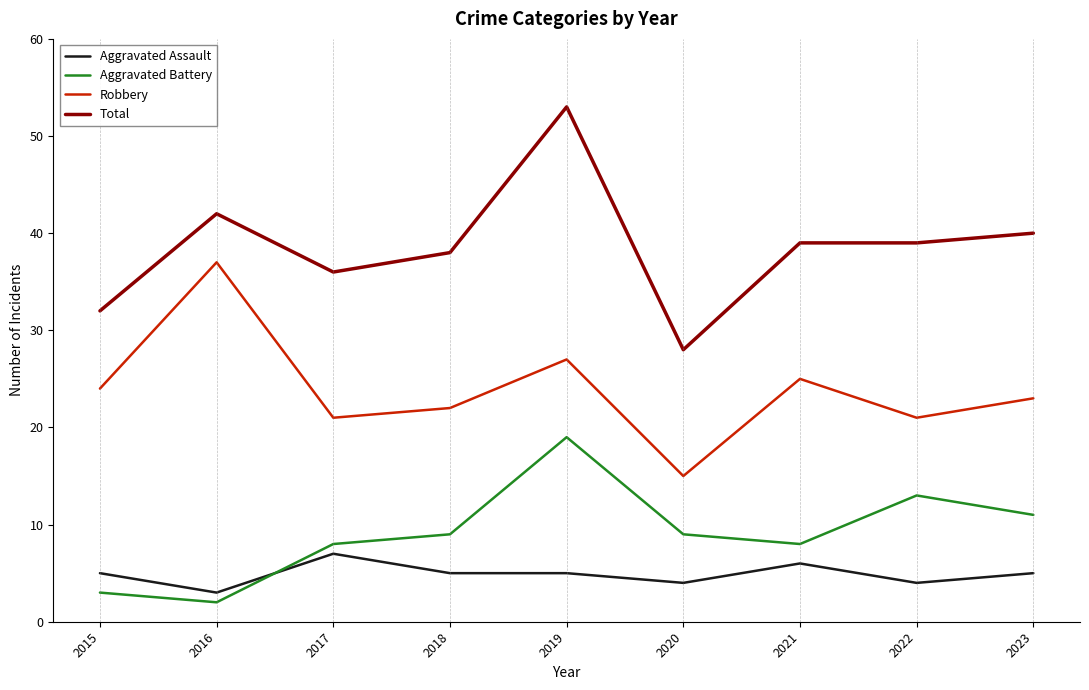

True or false: Total and Aggravated Assault intersect in this chart.

False